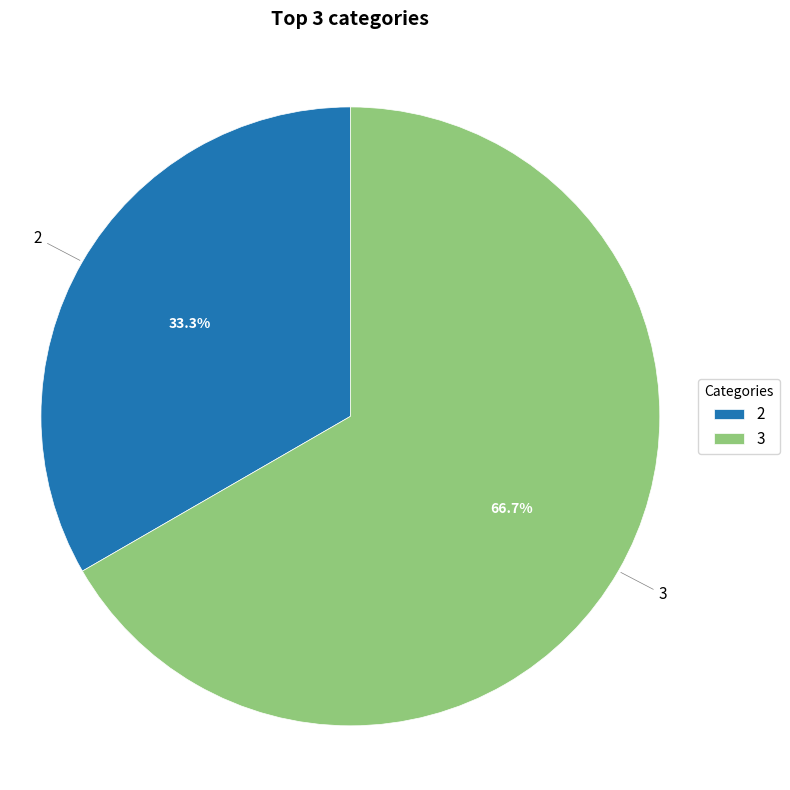

Which has a higher value, 2 or 3?

3